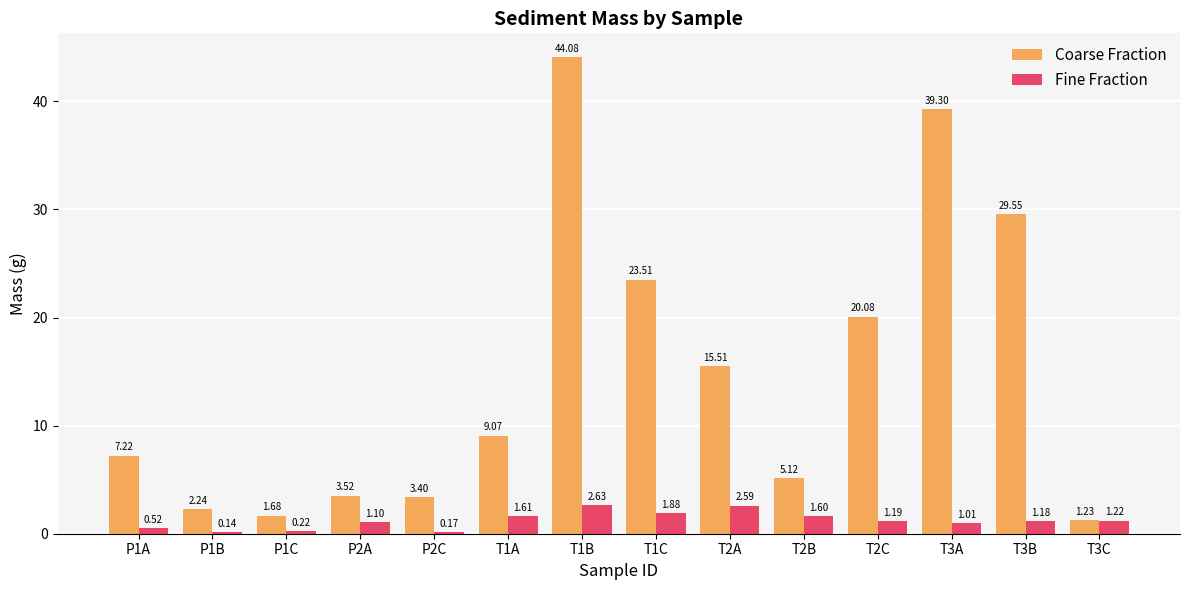

What is the label of the 1st bar from the left?

P1A